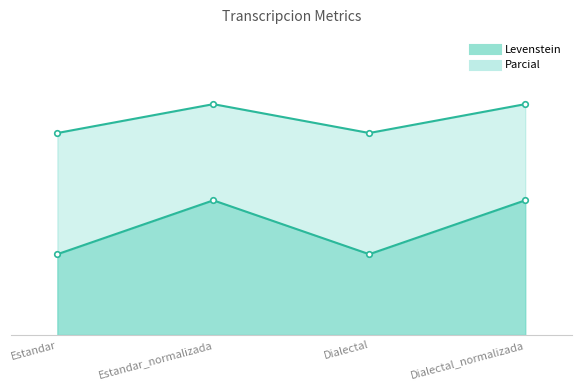

Reading left to right, extract all data points from this chart.

Levenstein: 20.0	33.3	20.0	33.3
Parcial: 50.0	57.1	50.0	57.1